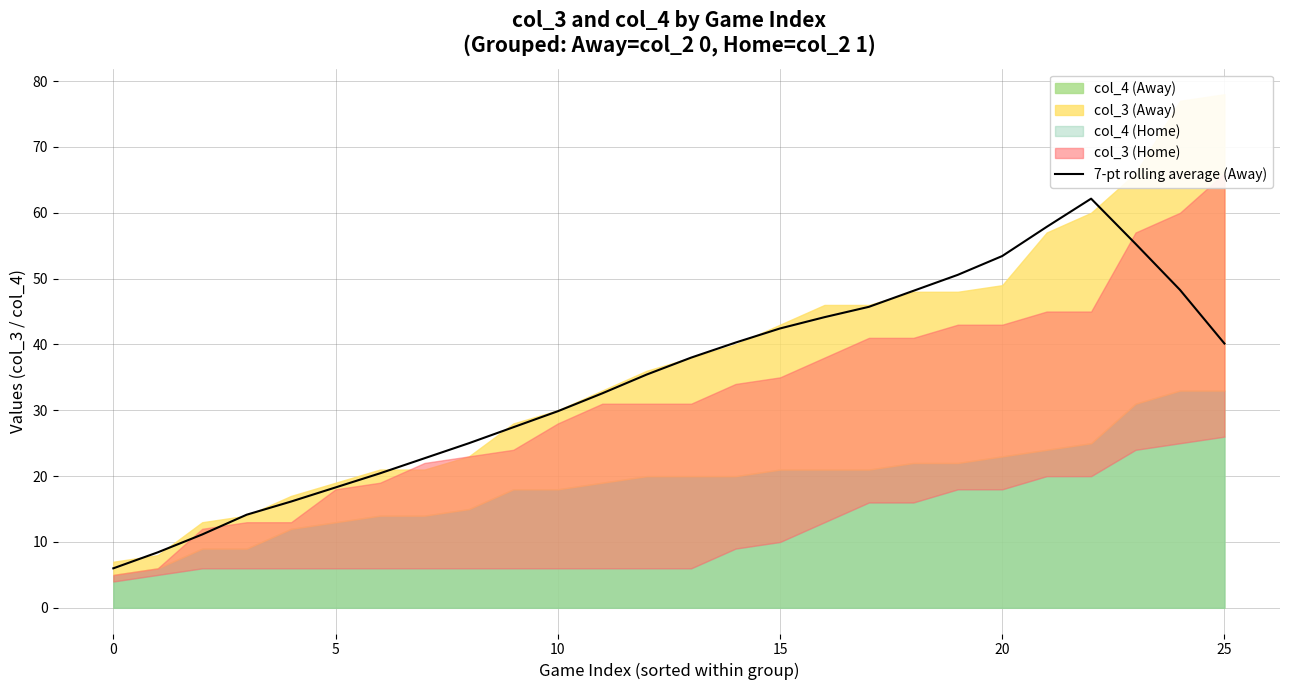

What is the maximum value for 7-pt rolling average (Away)?

62.1